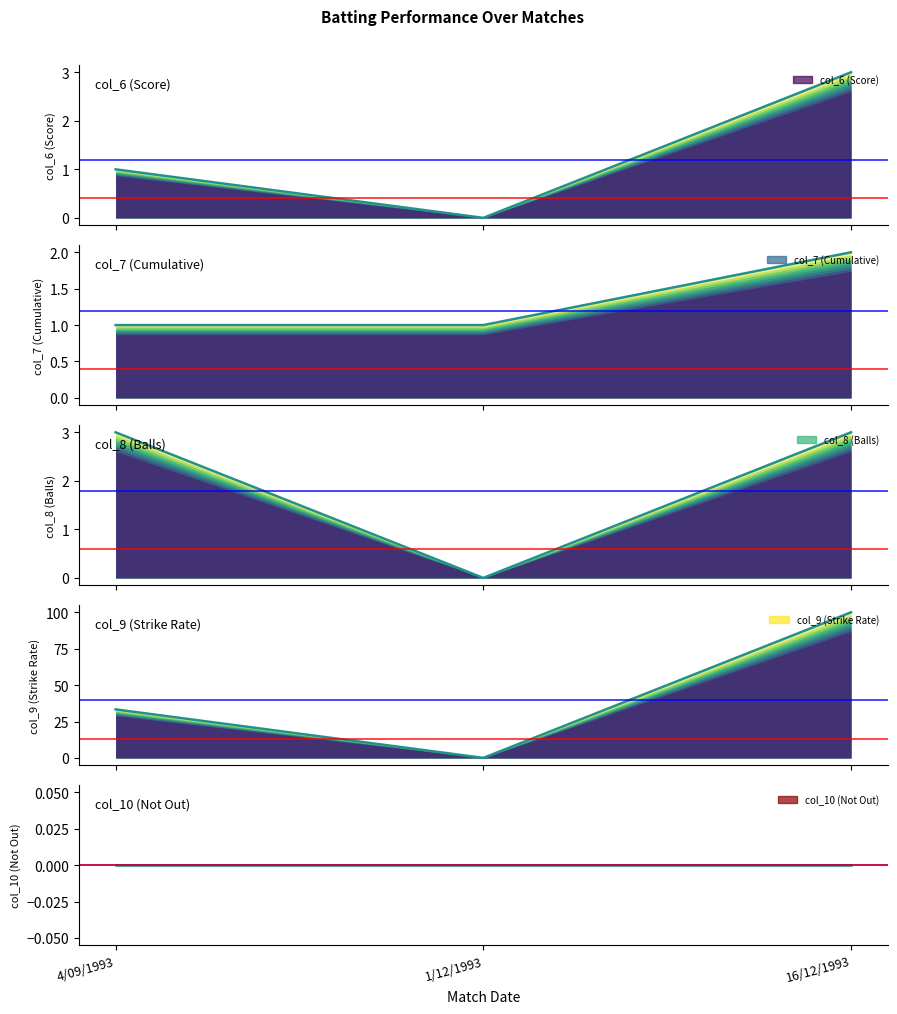

How many values in the col_9 (Strike Rate) series are below 33?

1